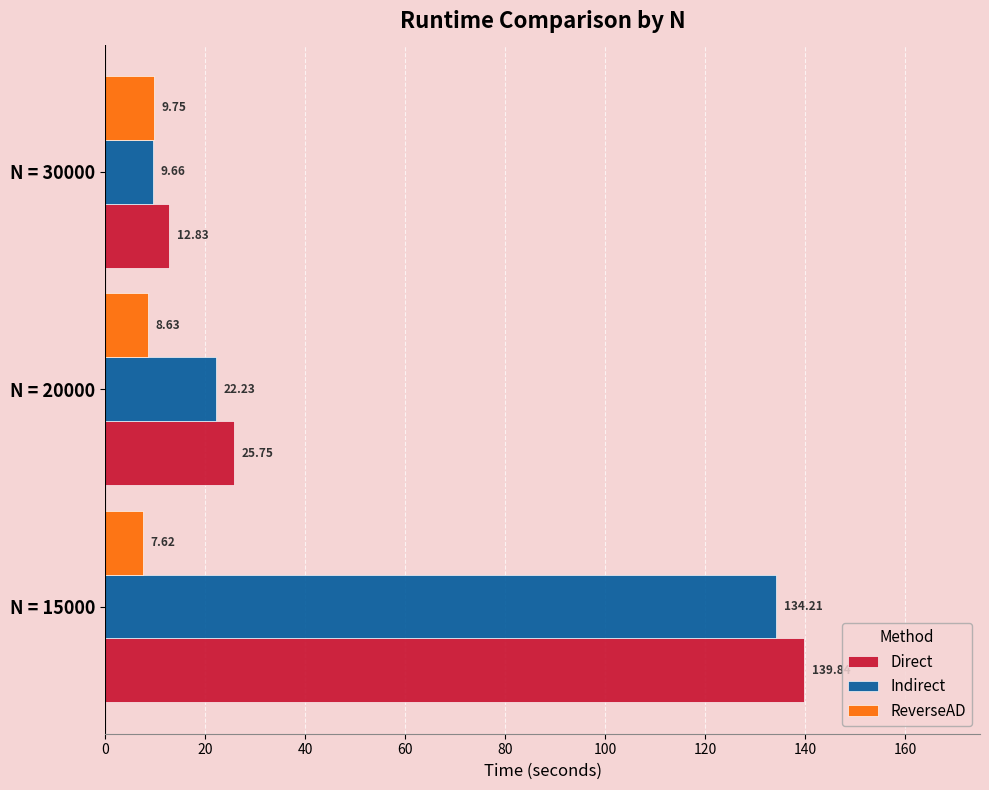

At N = 30000, list the series in order from smallest to largest.

Indirect, ReverseAD, Direct